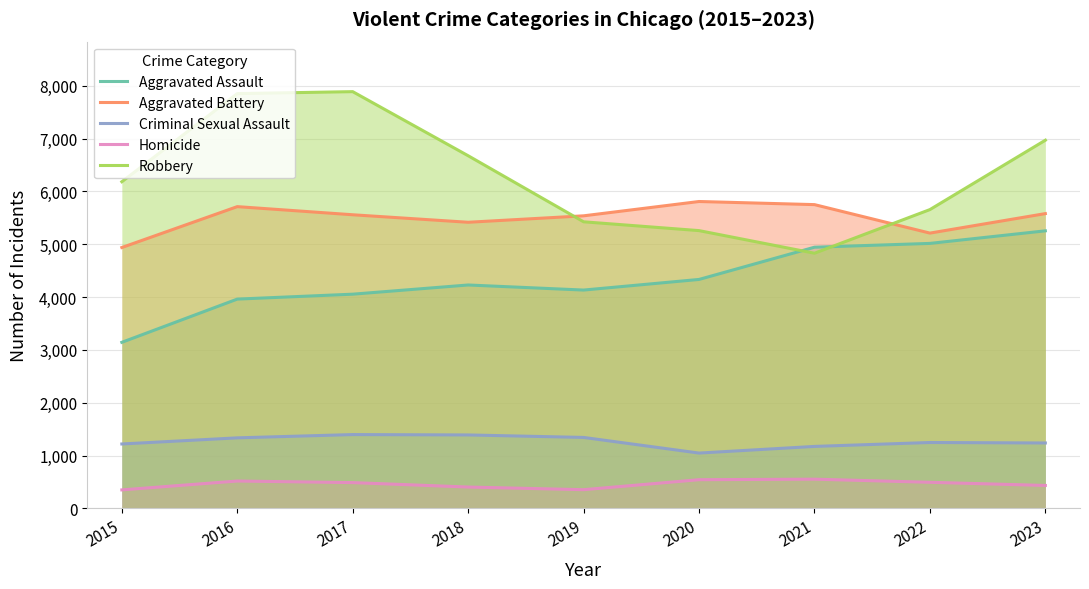

True or false: Aggravated Assault and Criminal Sexual Assault intersect in this chart.

False